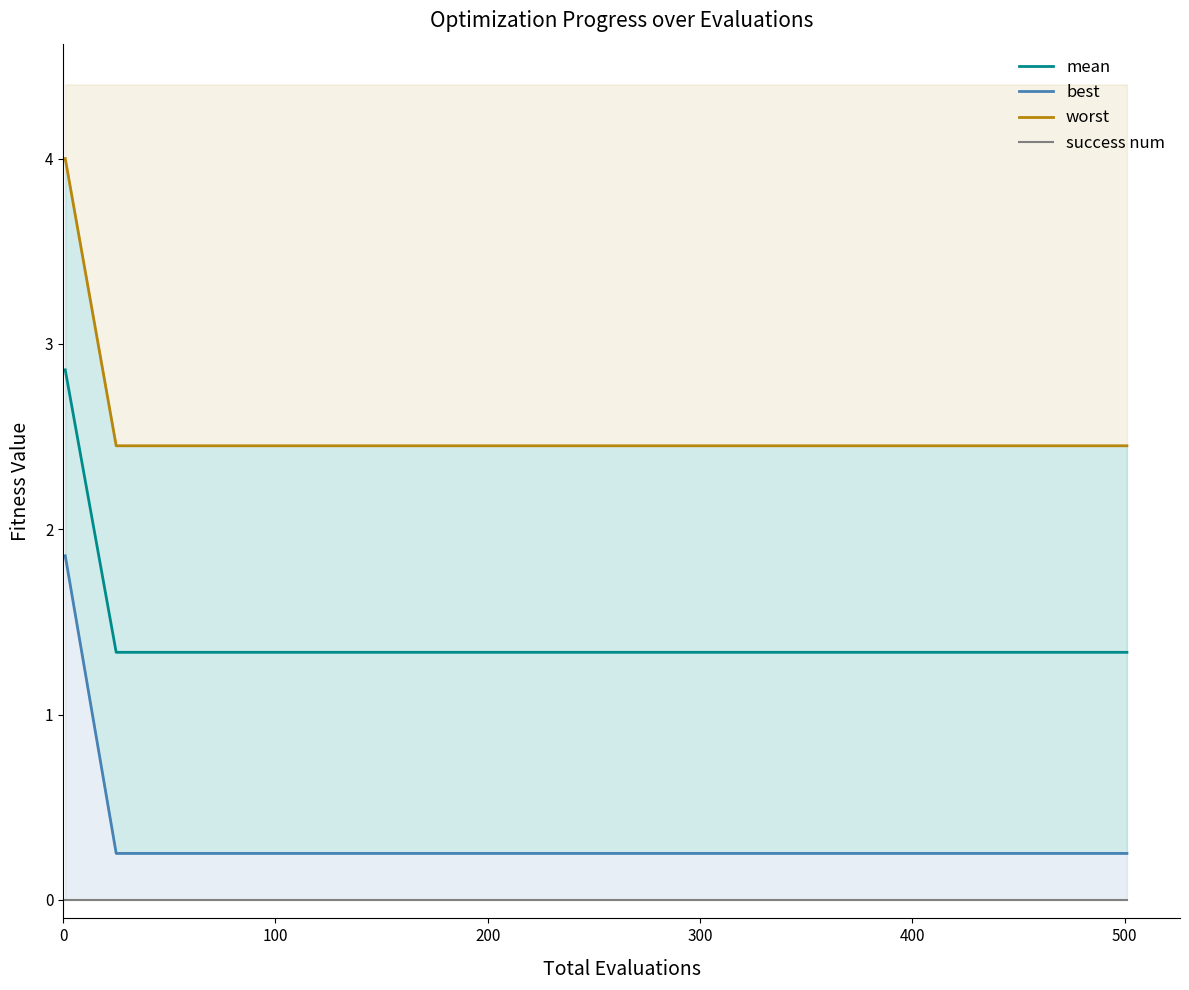

True or false: mean has more than 0 interior local peaks.

False